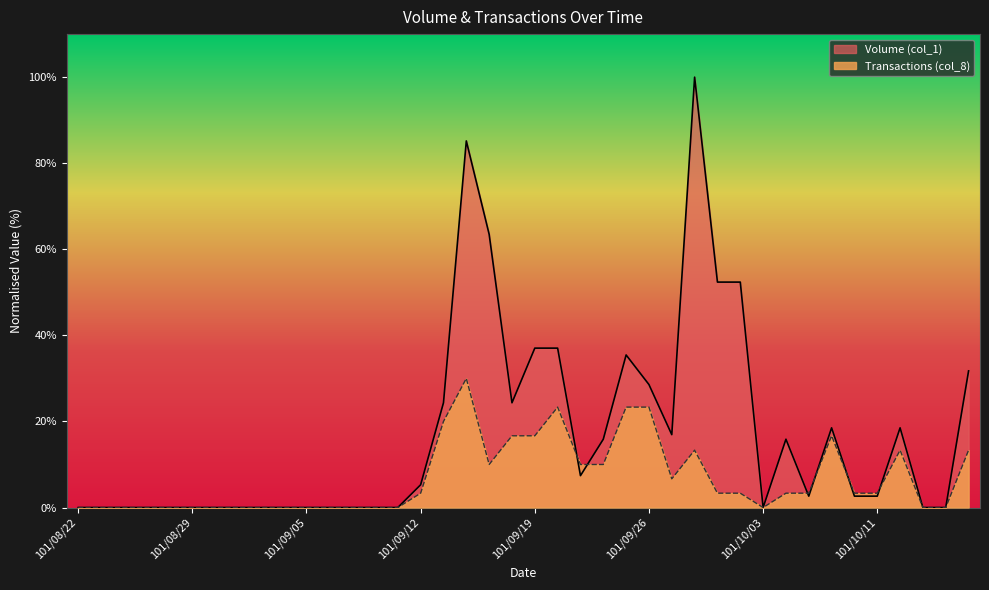

What is the difference between the maximum and minimum values in the Transactions (col_8) series?

30.0